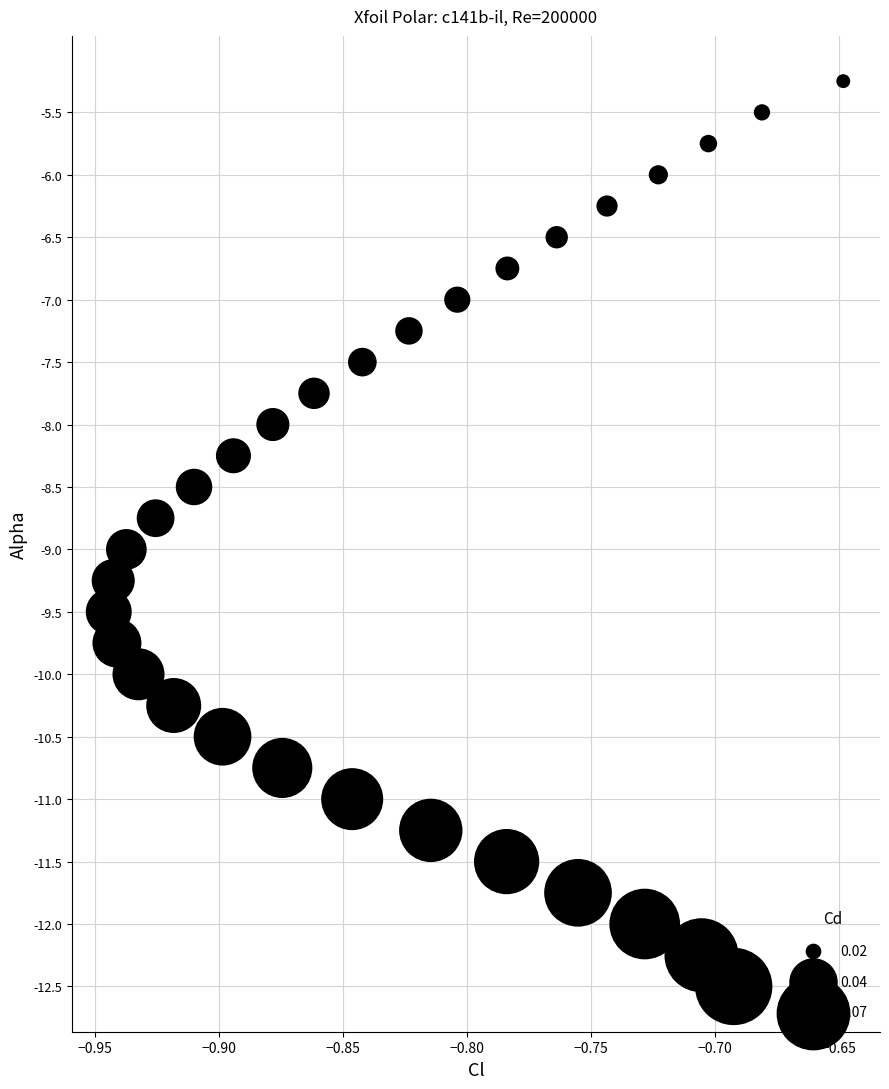

What is the range of X values (max minus min)?

0.3